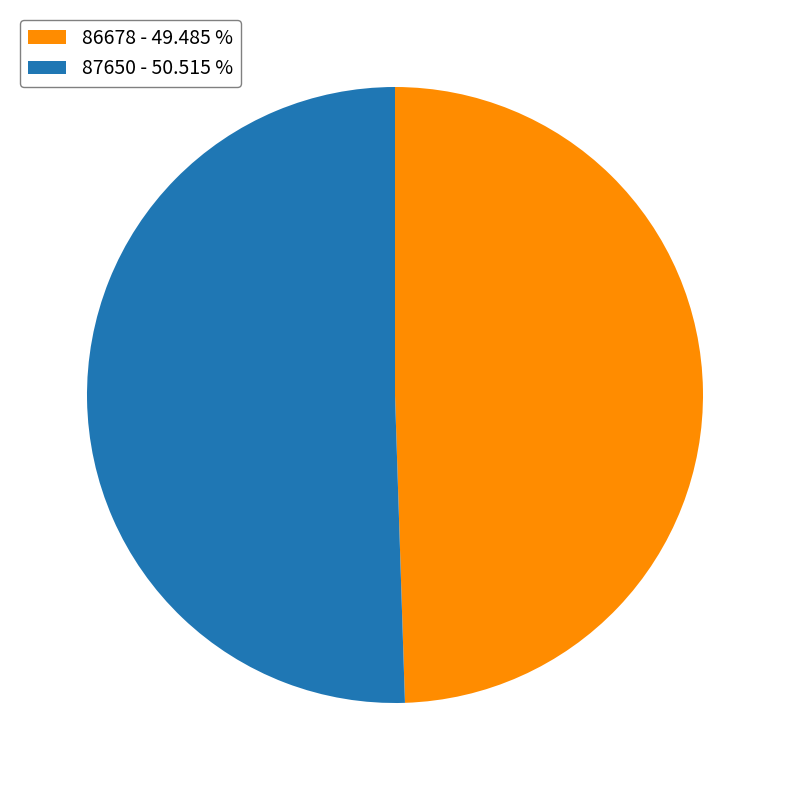

Combined, do 87650 - 50.515 % and 86678 - 49.485 % account for over 50%?

Yes